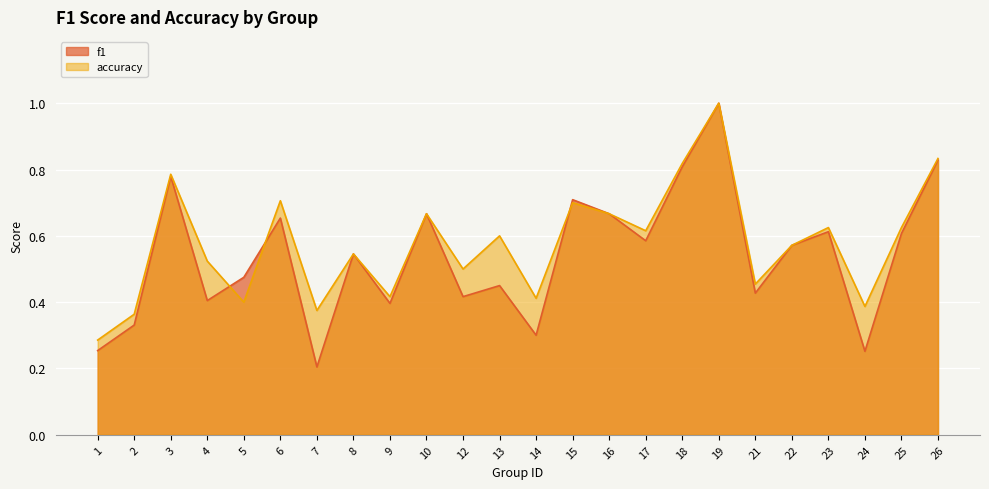

What is the average value of the f1 series?

0.5